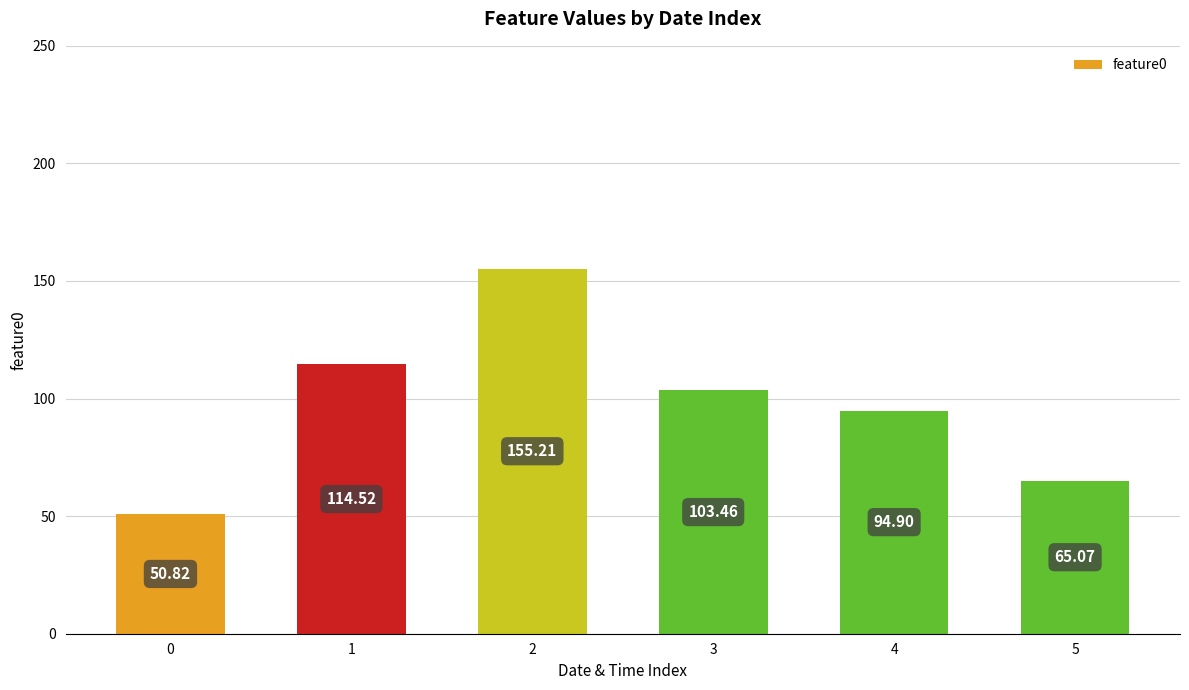

Rank the categories by value from highest to lowest.

2, 1, 3, 4, 5, 0